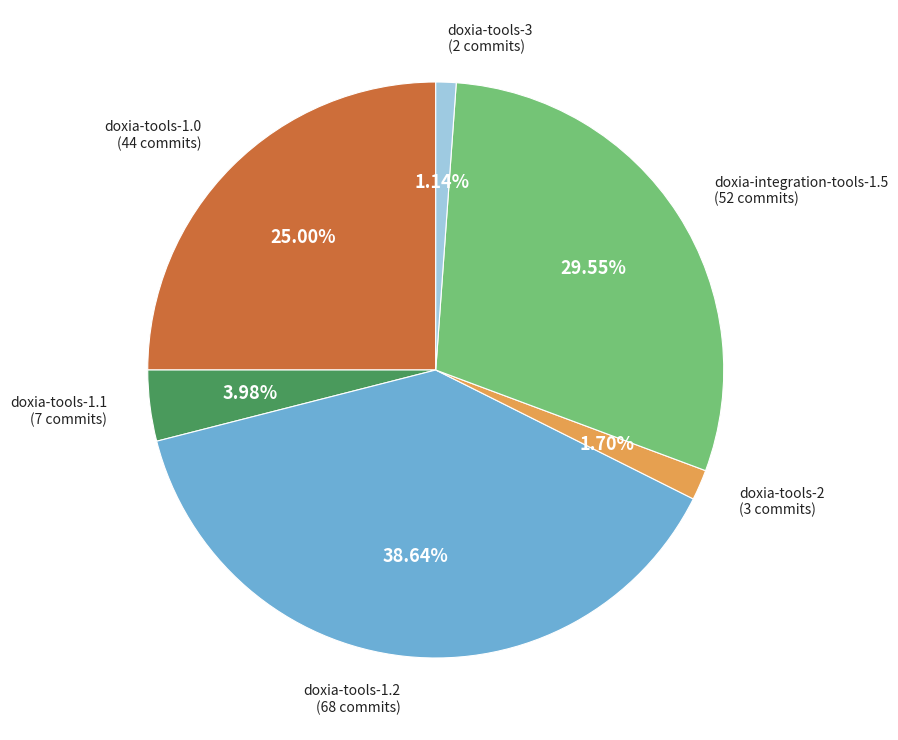

To the nearest percent, what percentage of the pie is doxia-tools-1.1?

4%